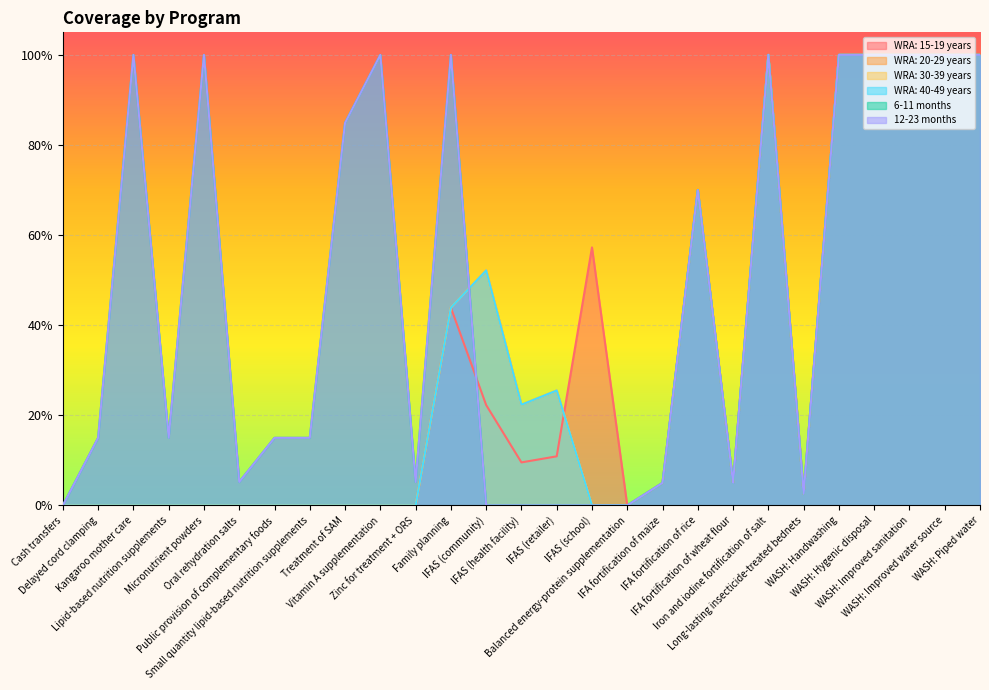

Where is 6-11 months nearest to the value 0?

Cash transfers